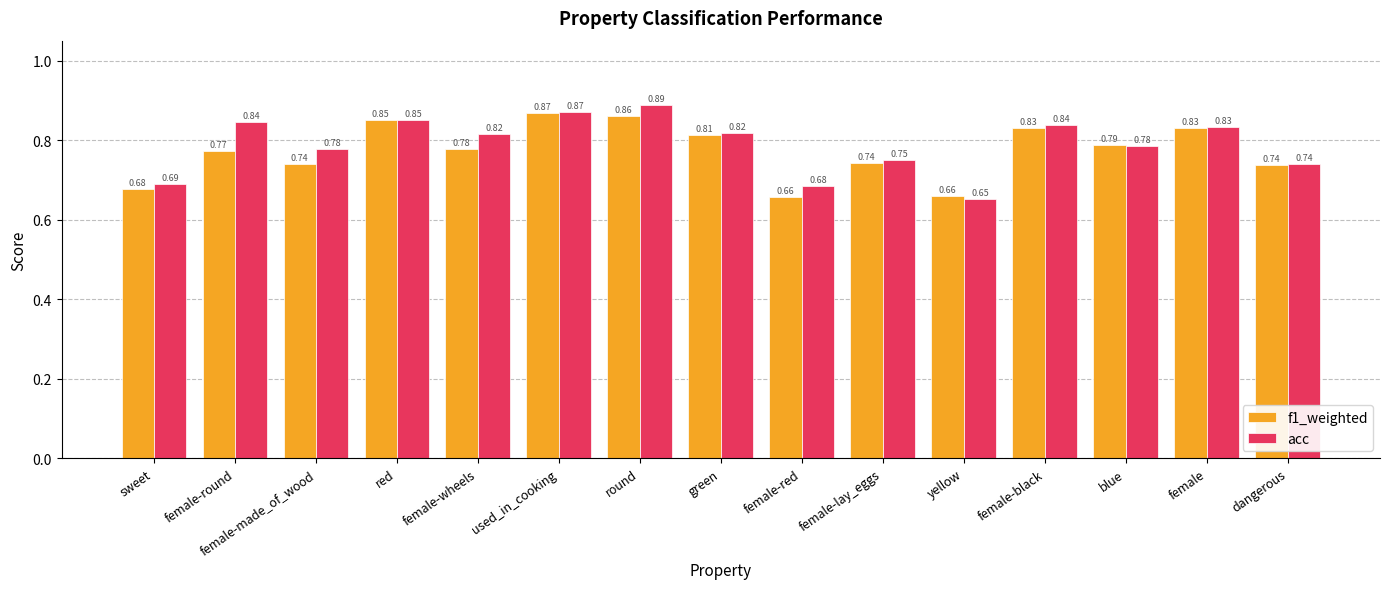

Between female-made_of_wood and female, which series saw the biggest shift?

f1_weighted